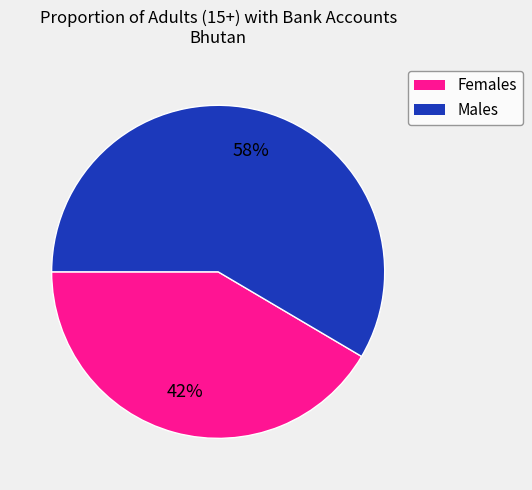

Is there any slice that represents more than half of the pie?

Yes